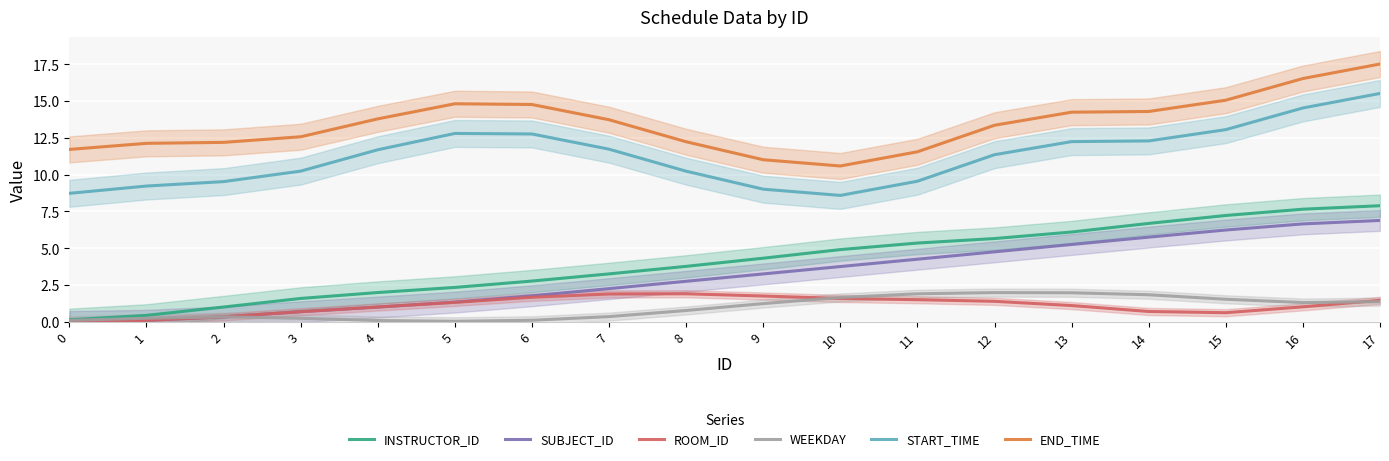

True or false: END_TIME and SUBJECT_ID cross at least once.

False